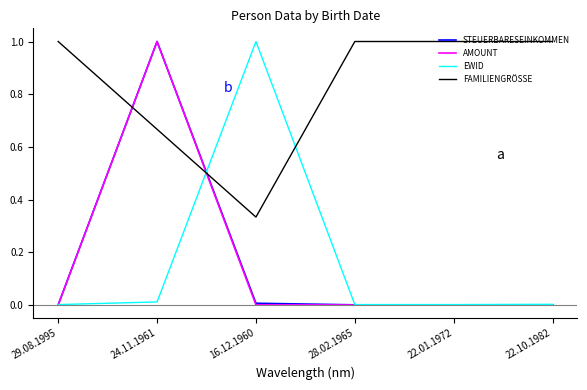

At which category is the sum across all series the highest?

24.11.1961